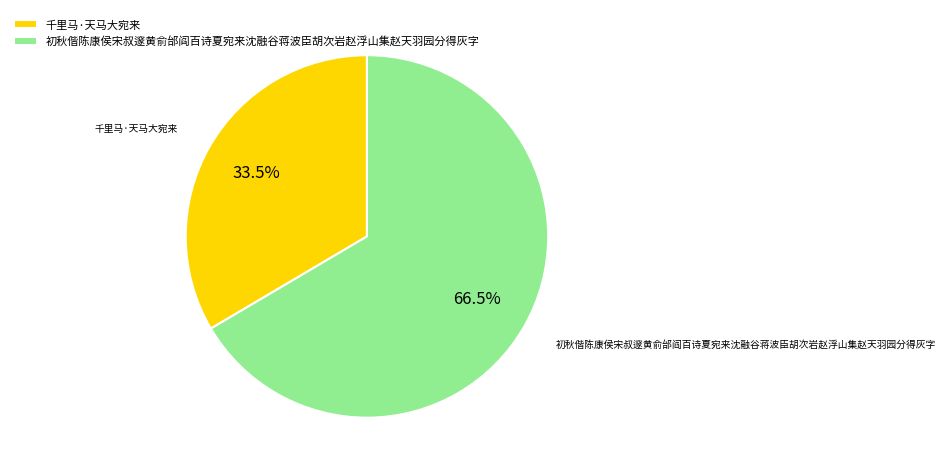

How many slices are in this pie chart?

2